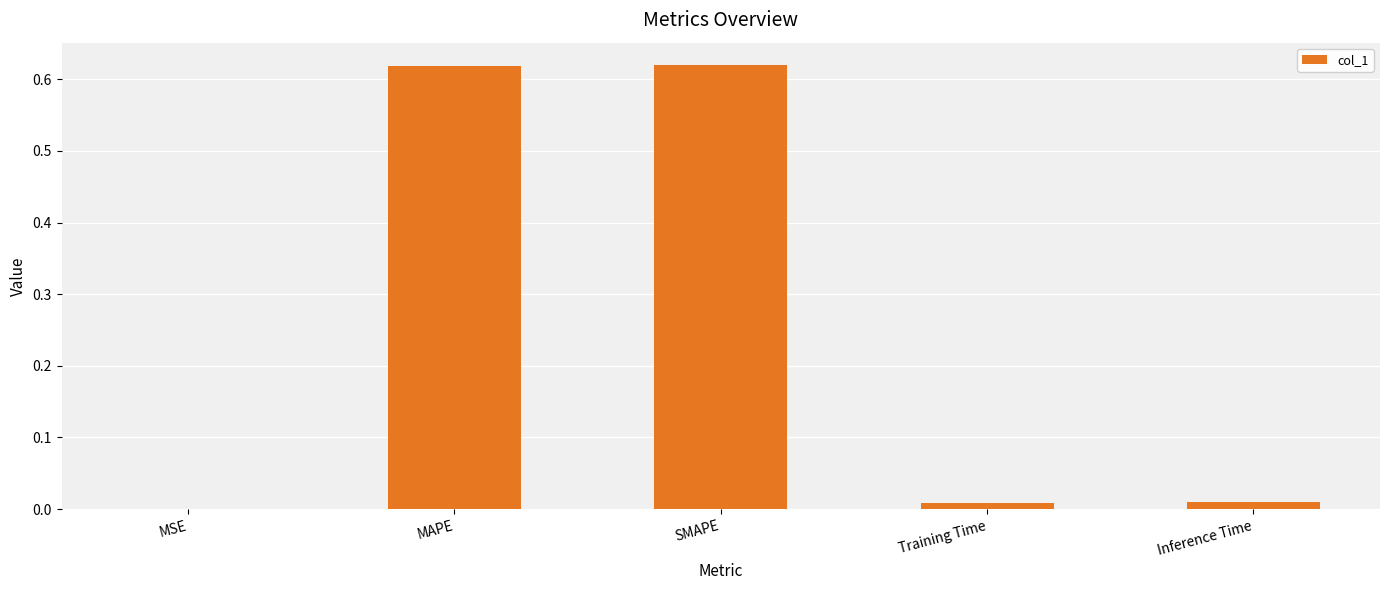

What is the sum of all values?

1.3